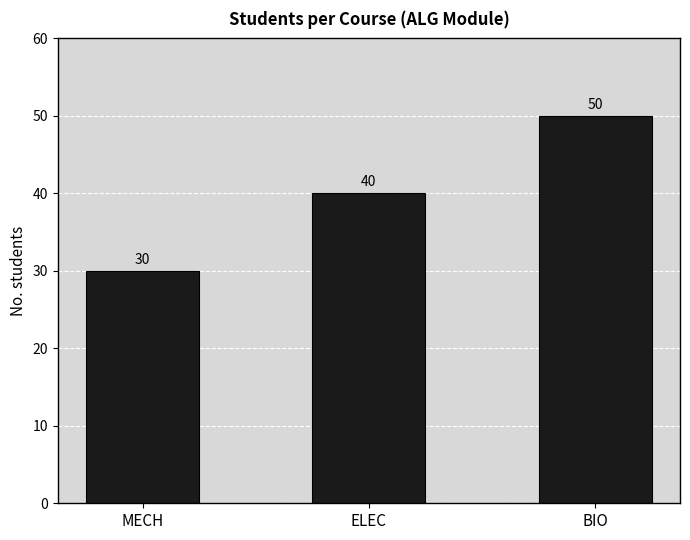

The chart shows a value of 50 at BIO. True or false?

True